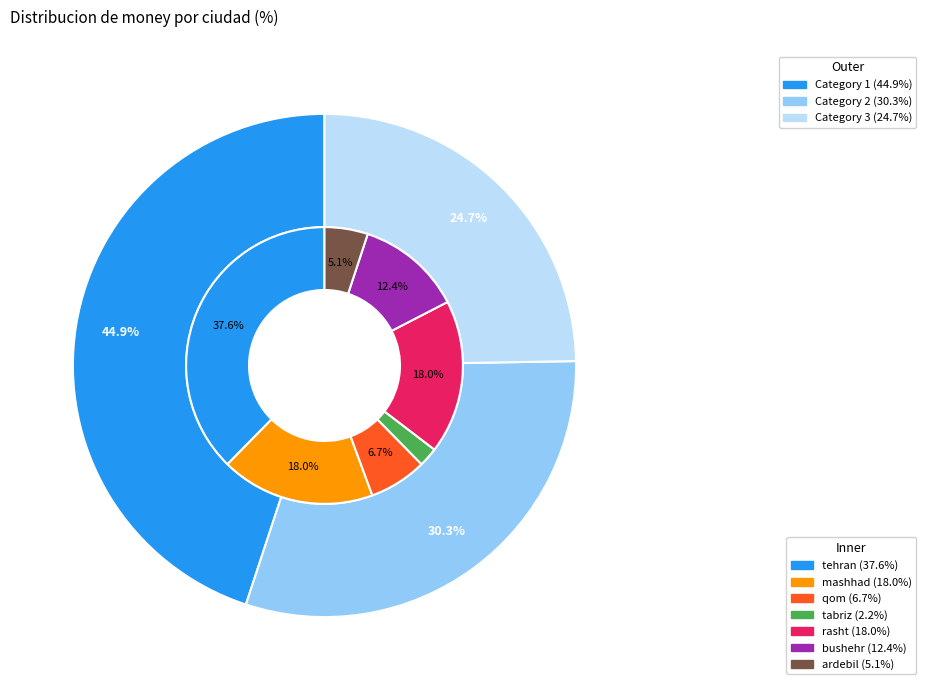

Combined, do tabriz and mashhad account for over 50%?

No